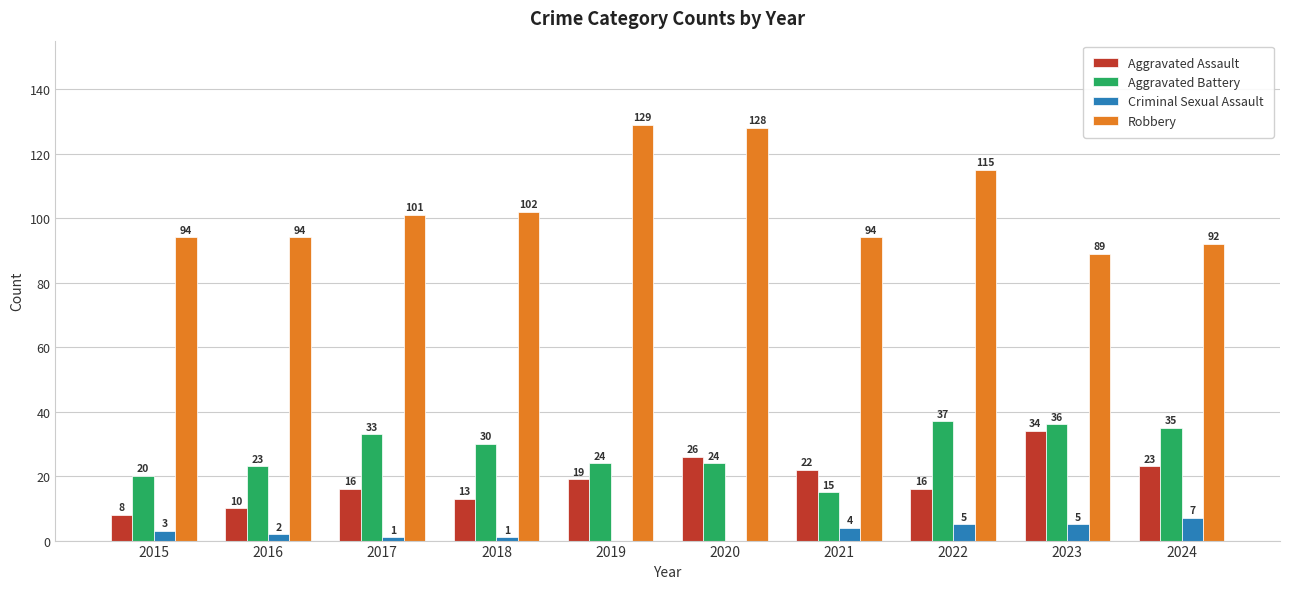

What is the sum of all Robbery values?

1038